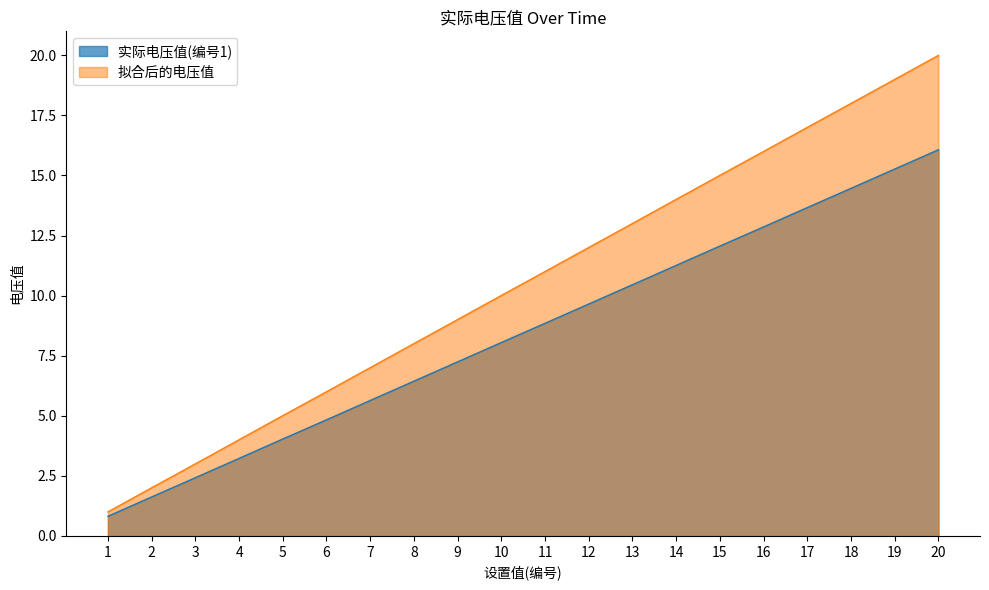

Which series has the largest total across all categories?

拟合后的电压值